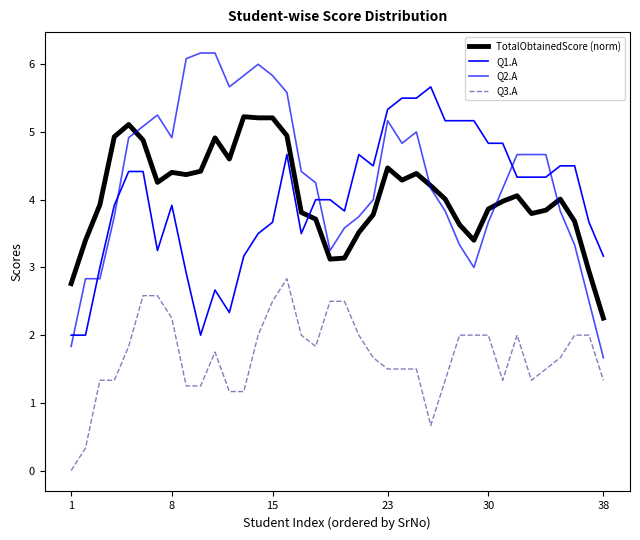

Reading right to left, list all the values displayed in this chart.

TotalObtainedScore (norm): 2.3	2.9	3.7	4.0	3.8	3.8	4.1	4.0	3.9	3.4	3.6	4.0	4.2	4.4	4.3	4.5	3.8	3.5	3.1	3.1	3.7	3.8	4.9	5.2	5.2	5.2	4.6	4.9	4.4	4.4	4.4	4.3	4.9	5.1	4.9	3.9	3.4	2.8
Q1.A: 3.2	3.7	4.5	4.5	4.3	4.3	4.3	4.8	4.8	5.2	5.2	5.2	5.7	5.5	5.5	5.3	4.5	4.7	3.8	4.0	4.0	3.5	4.7	3.7	3.5	3.2	2.3	2.7	2.0	2.9	3.9	3.2	4.4	4.4	3.9	3.0	2.0	2.0
Q2.A: 1.7	2.5	3.3	3.8	4.7	4.7	4.7	4.2	3.7	3.0	3.3	3.8	4.2	5.0	4.8	5.2	4.0	3.7	3.6	3.2	4.2	4.4	5.6	5.8	6.0	5.8	5.7	6.2	6.2	6.1	4.9	5.2	5.1	4.9	3.7	2.8	2.8	1.8
Q3.A: 1.3	2.0	2.0	1.7	1.5	1.3	2.0	1.3	2.0	2.0	2.0	1.3	0.7	1.5	1.5	1.5	1.7	2.0	2.5	2.5	1.8	2.0	2.8	2.5	2.0	1.2	1.2	1.8	1.2	1.2	2.2	2.6	2.6	1.8	1.3	1.3	0.3	0.0